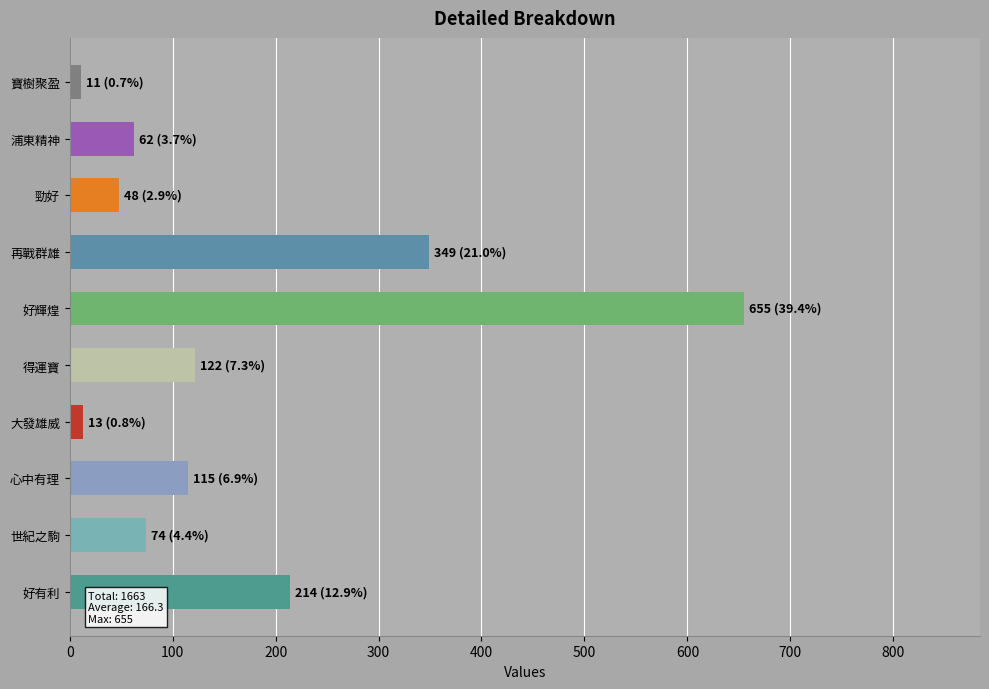

Is it true that the value at 好有利 is 214?

True